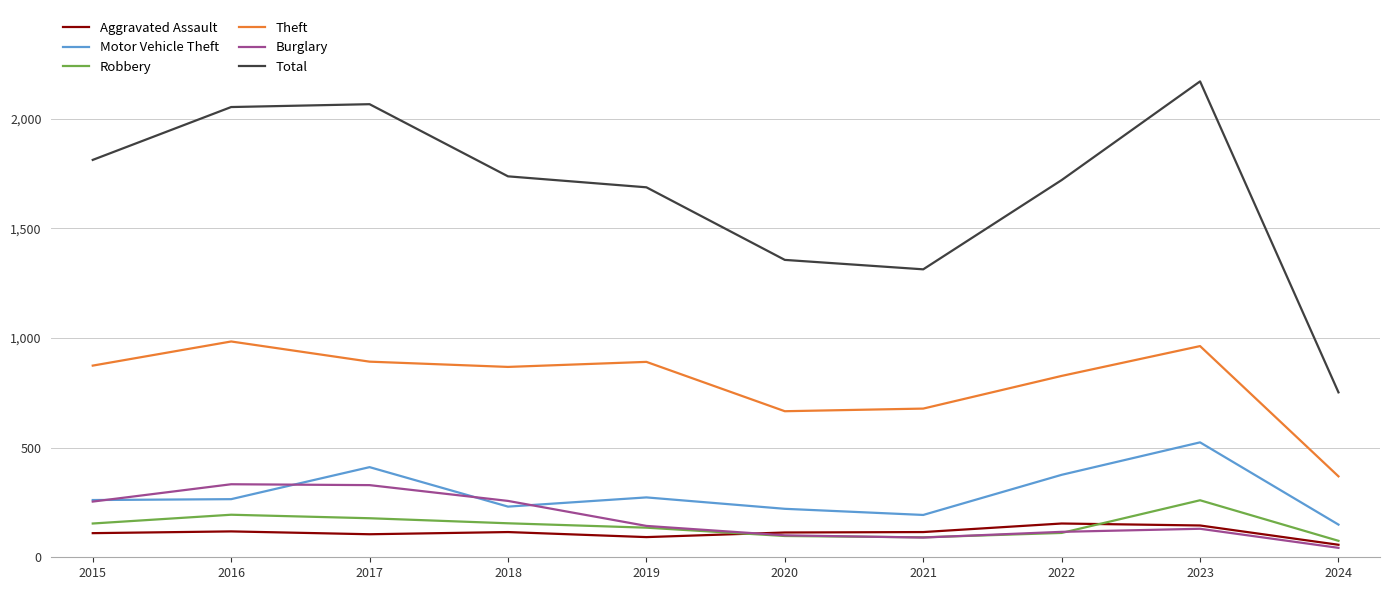

At which label is Total closest to 1461?

2020